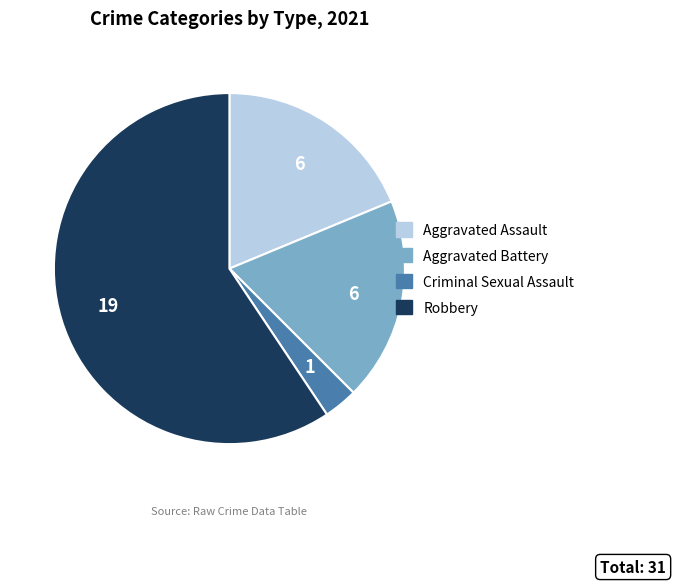

Which category has the smallest portion of the pie?

Criminal Sexual Assault